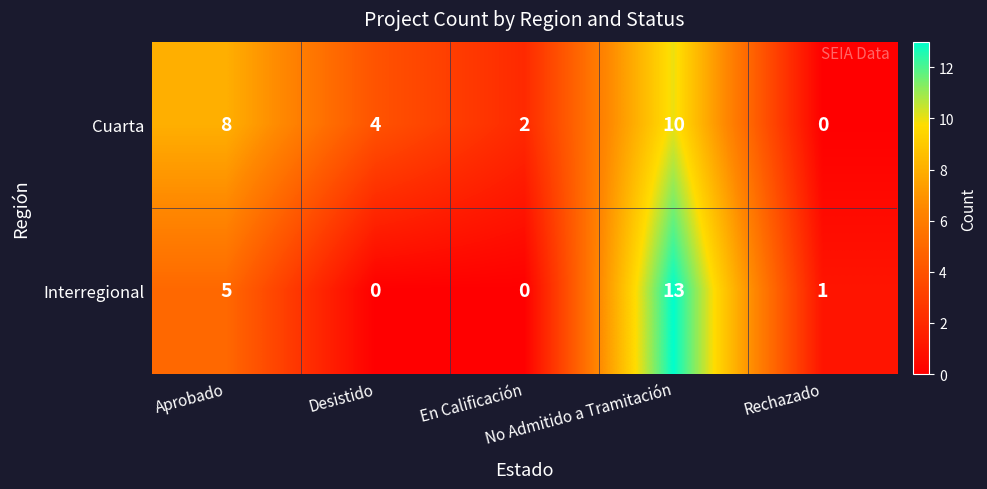

What is the average value of the Interregional series?

4